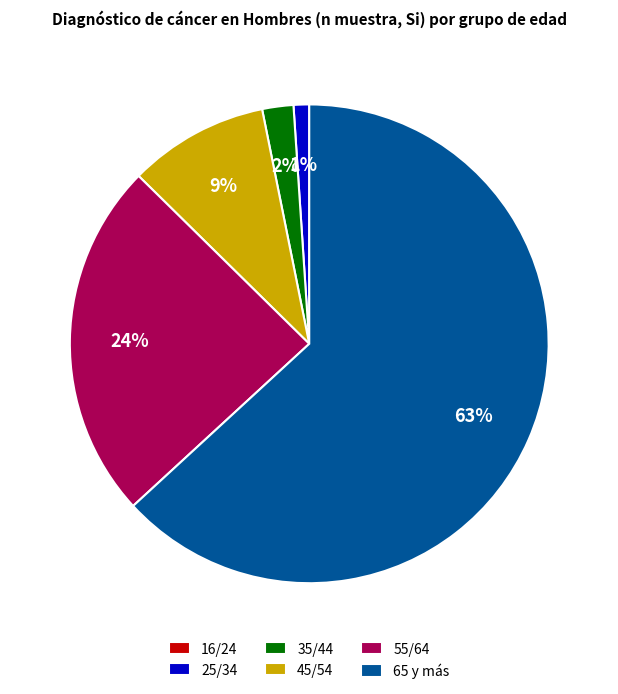

Approximately how many times larger is the value at 55/64 compared to 65 y más?

0.4